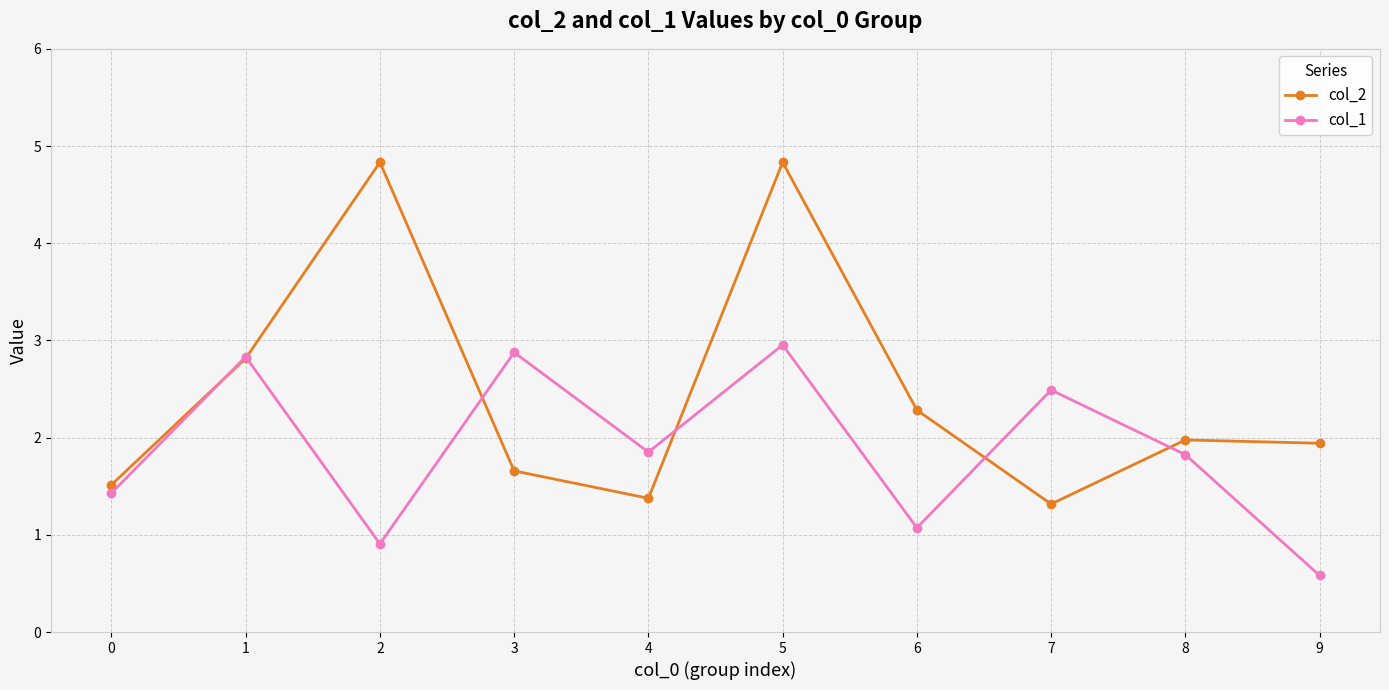

At which category does the chart reach its minimum across all series?

9